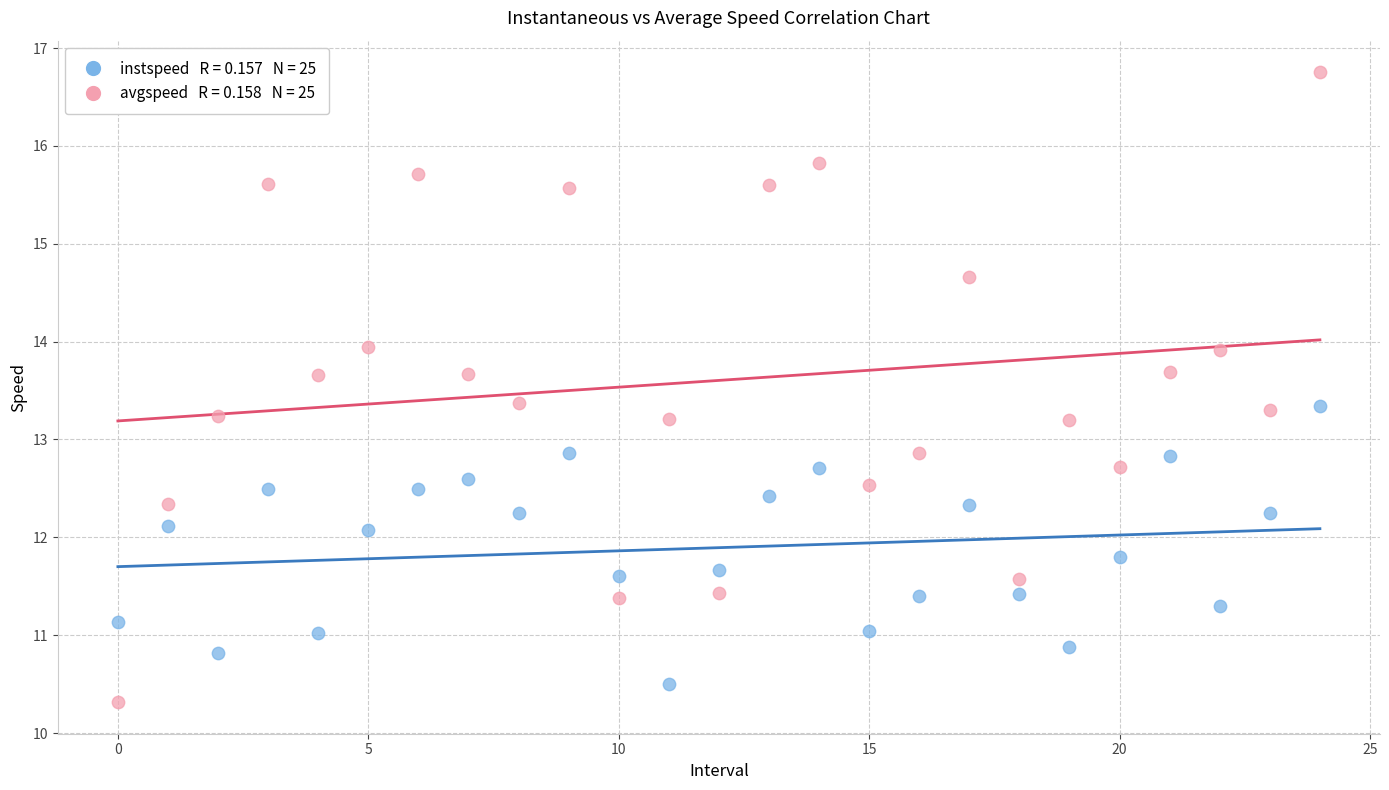

Across all data points, what is the range of Y values (max minus min)?

6.4